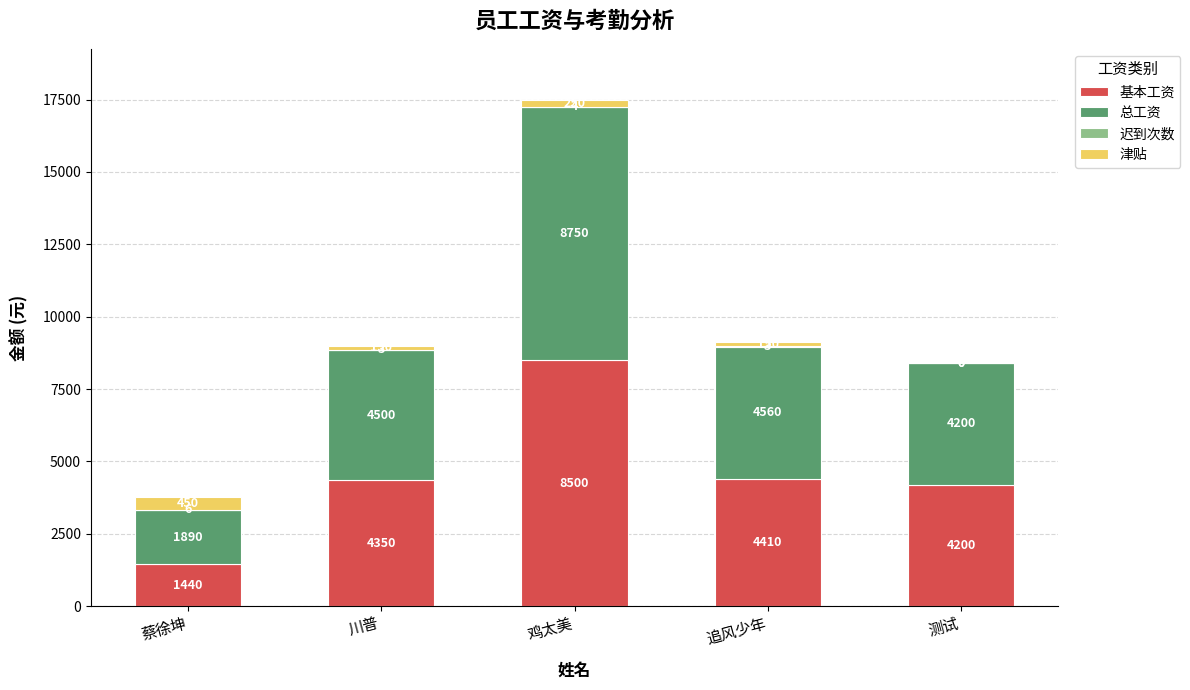

At which category is the sum across all series the highest?

鸡太美